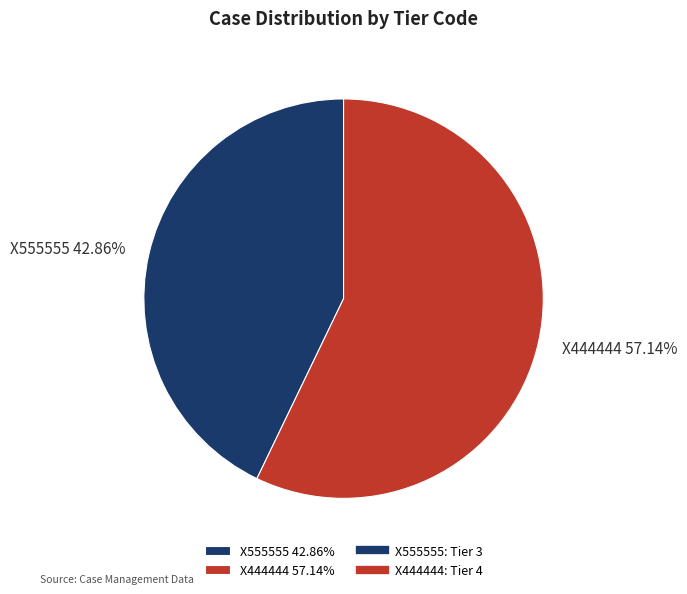

Approximately how many times larger is the value at X444444 compared to X555555?

1.3